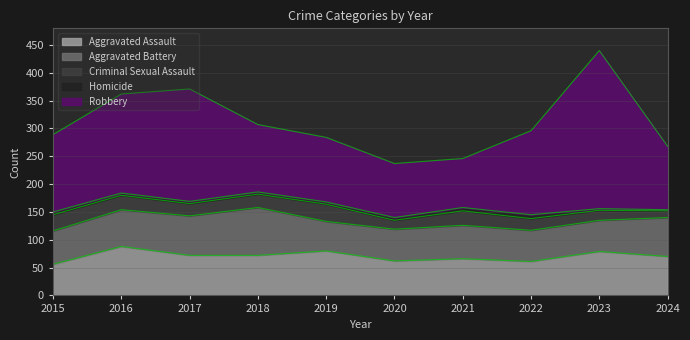

Which label corresponds to the largest value in the chart?

2023